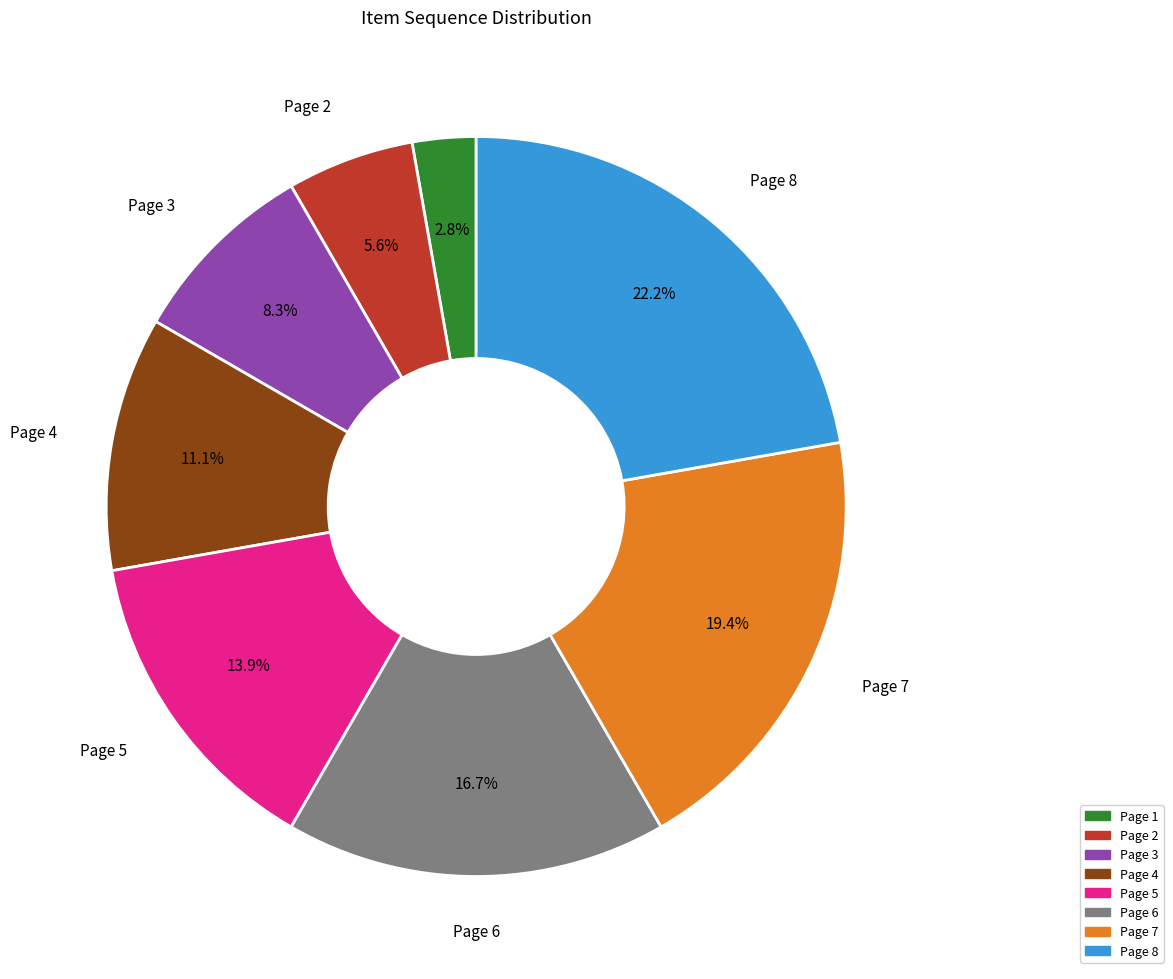

Is there a majority slice in this chart?

No